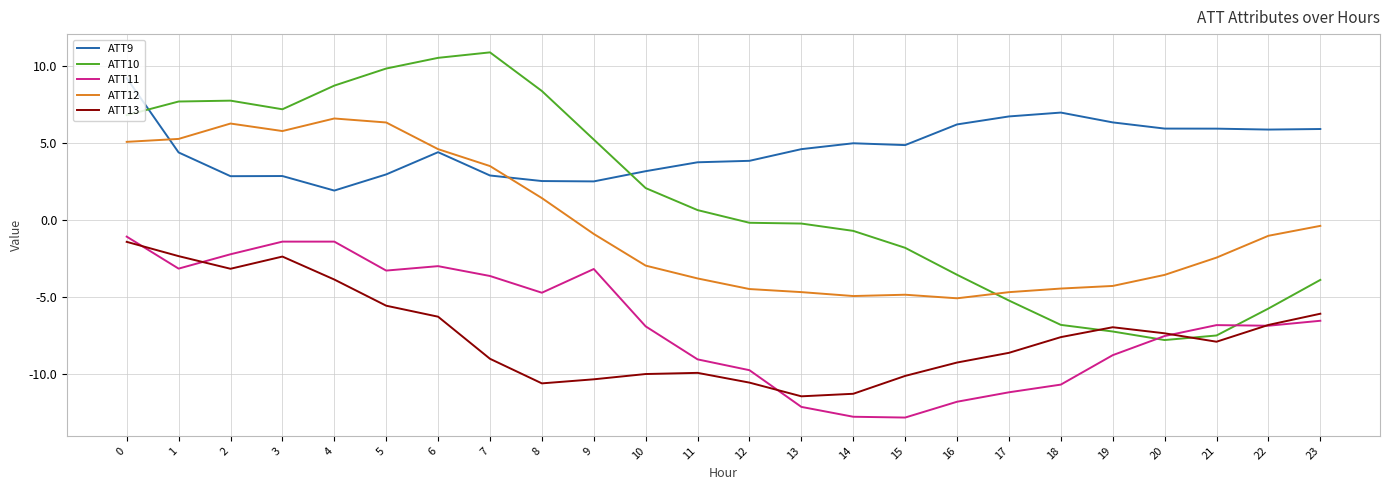

At which category does ATT11 reach its first local valley?

1